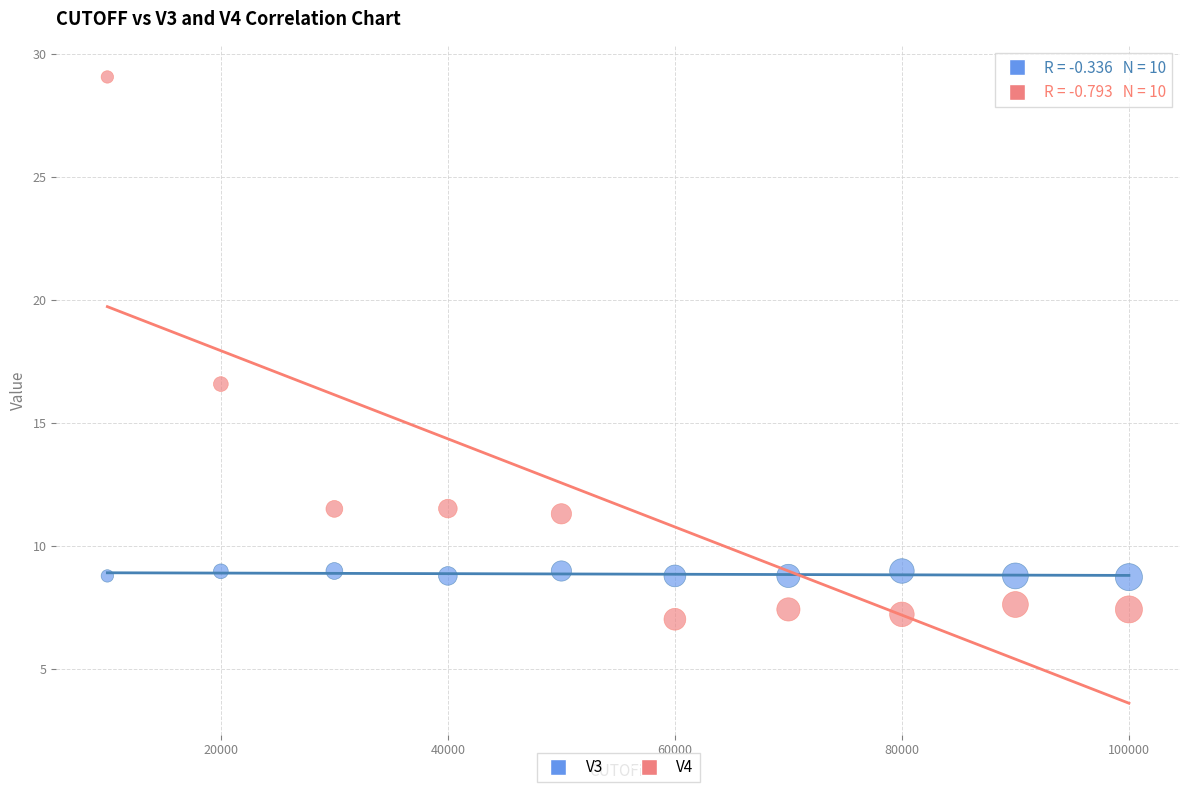

Across all series, what Y value is closest to 18?

16.6